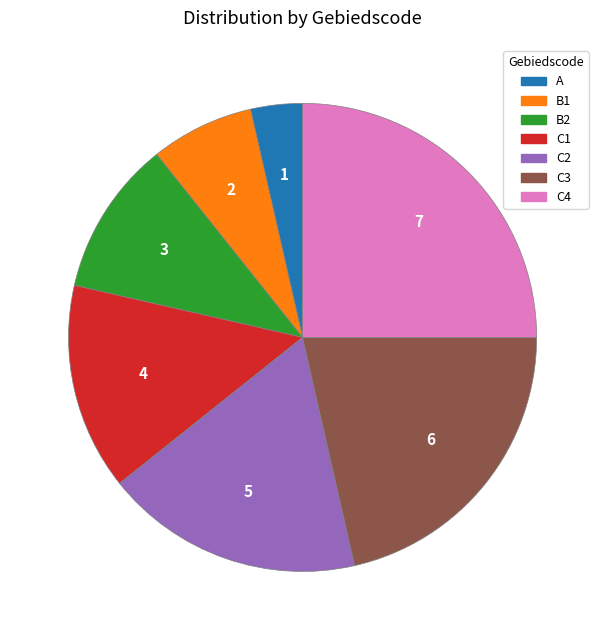

What is the ratio of the value at C3 to the value at C1?

1.5